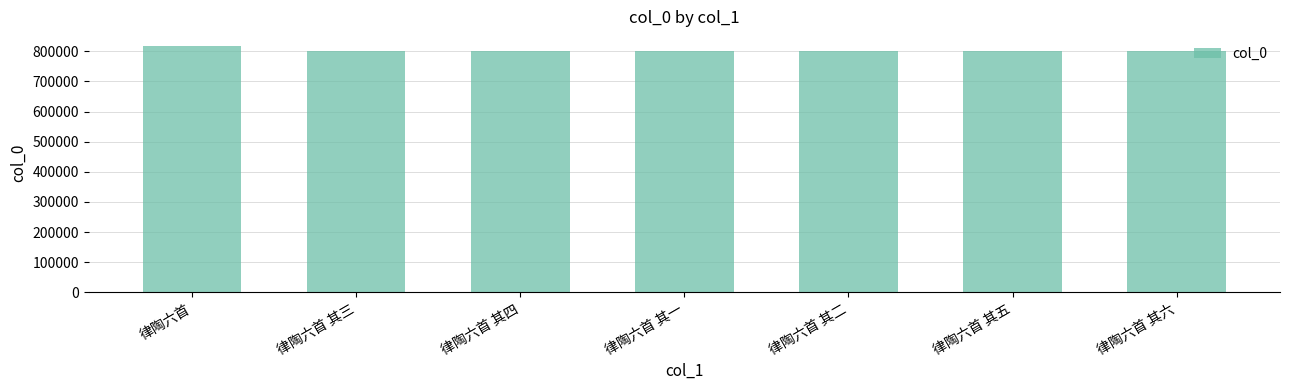

How many series are shown in this chart?

1